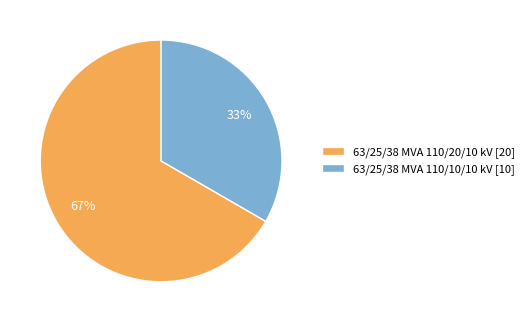

True or false: 63/25/38 MVA 110/20/10 kV accounts for 81% of the total.

False